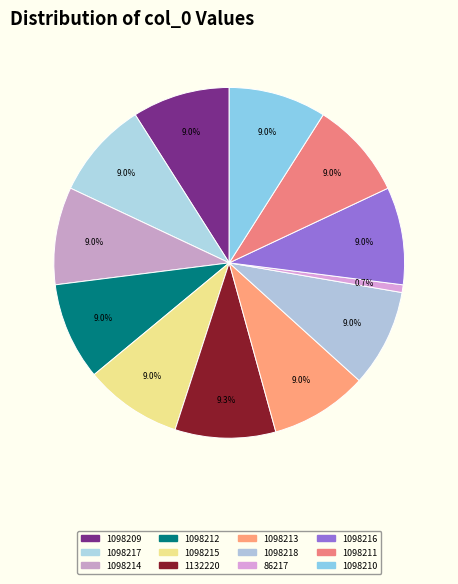

To the nearest percent, what percentage of the pie is 1098212?

9%